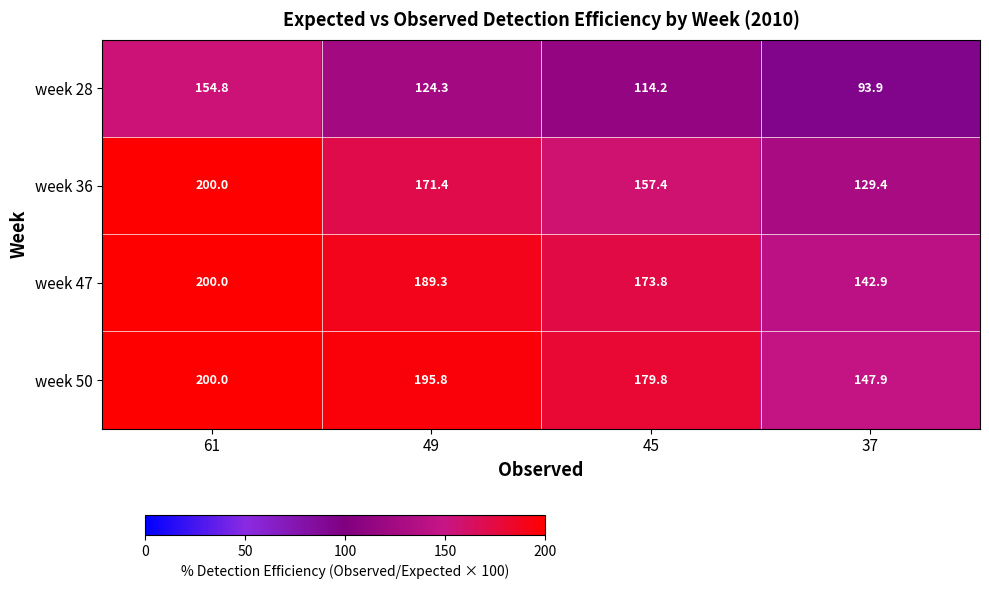

What is the sum of all week 50 values?

723.5